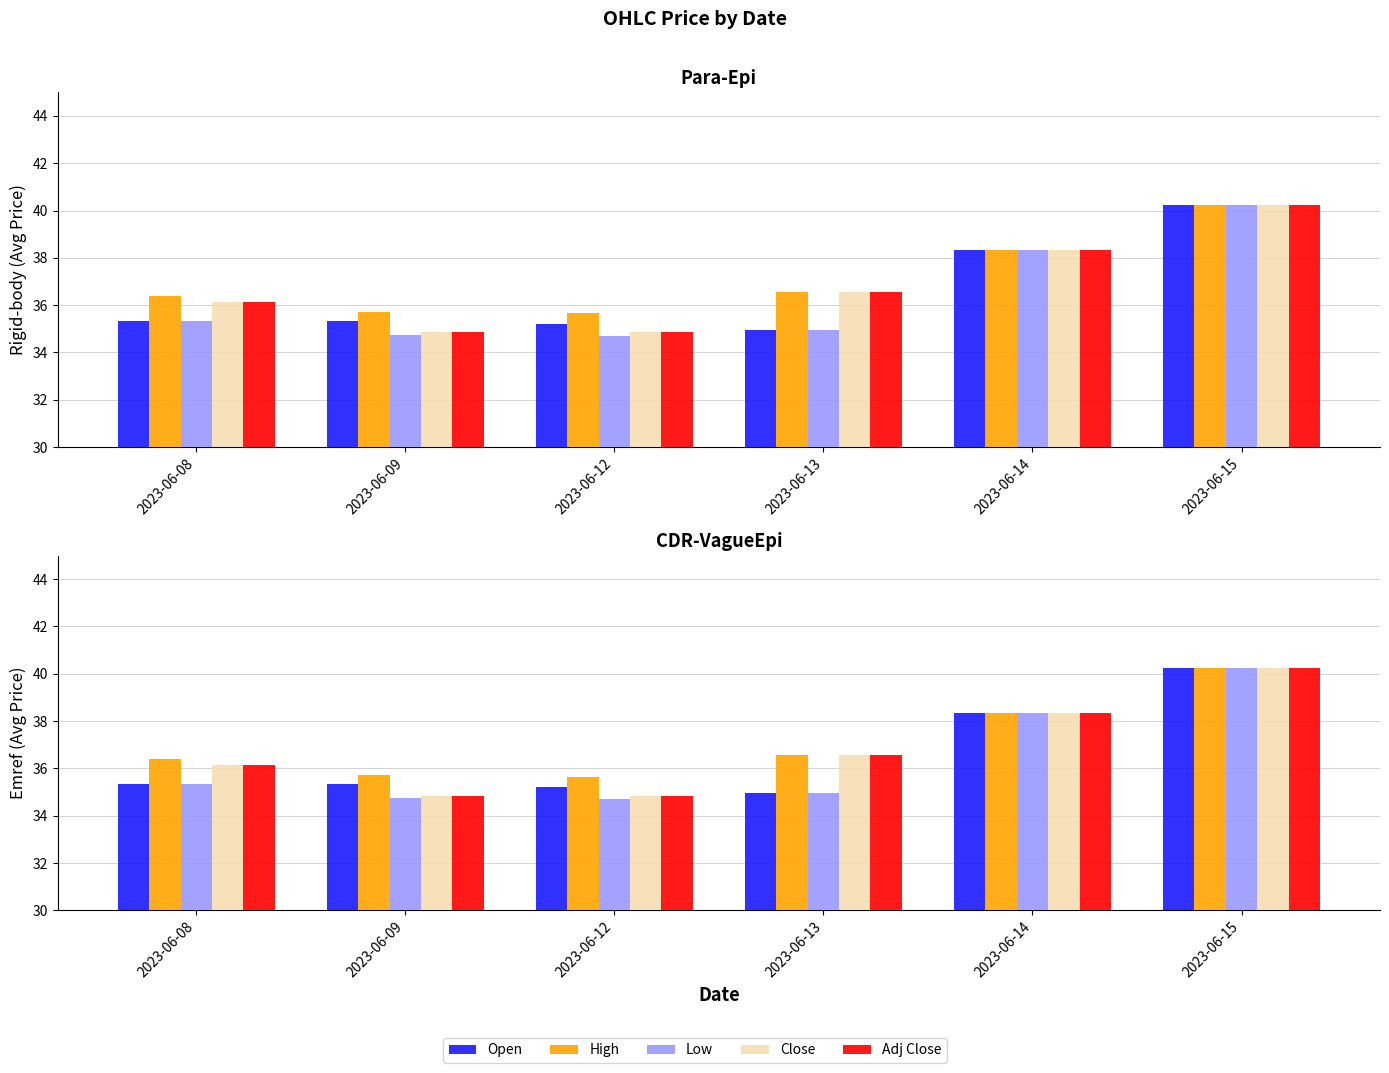

What is the lowest value of the Low series?

34.7